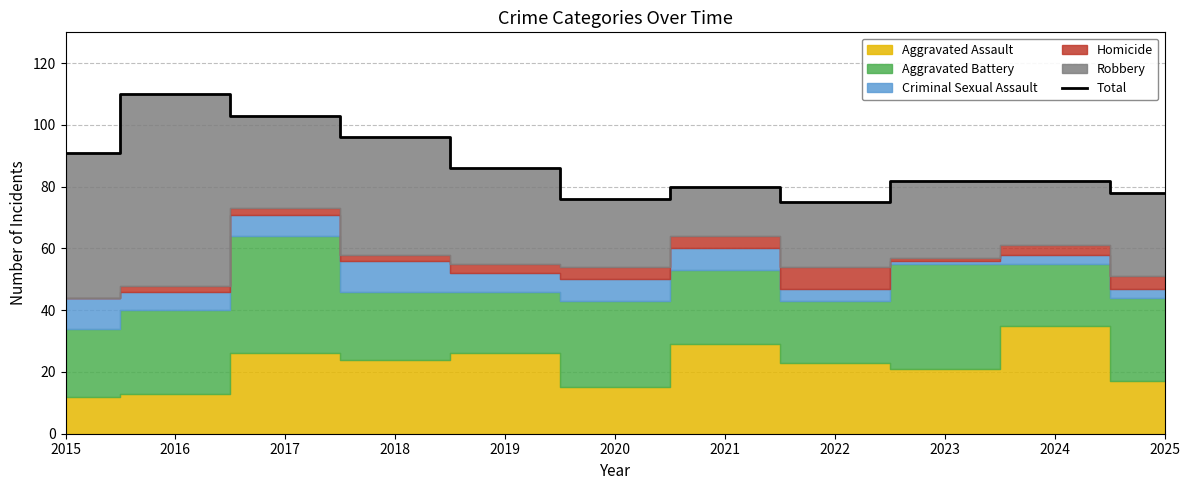

Where does the data first go above 82?

2015